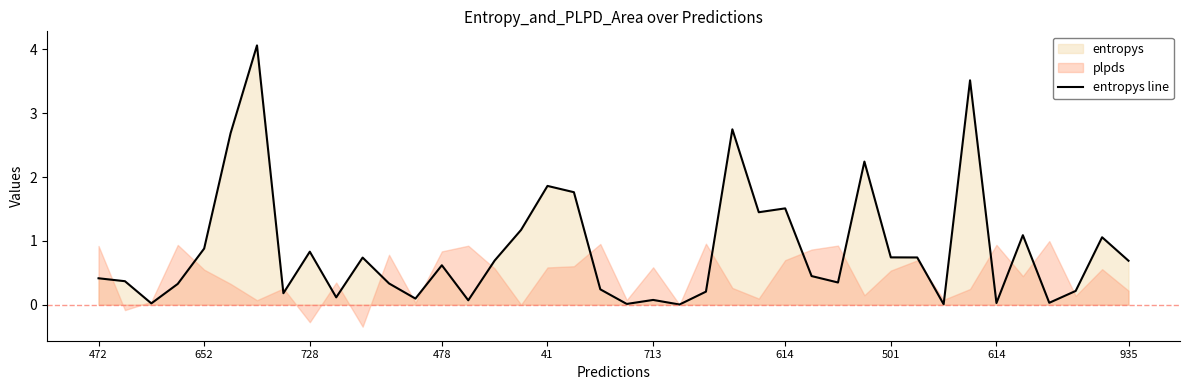

What is the change in value from 15 to 32?

-0.7